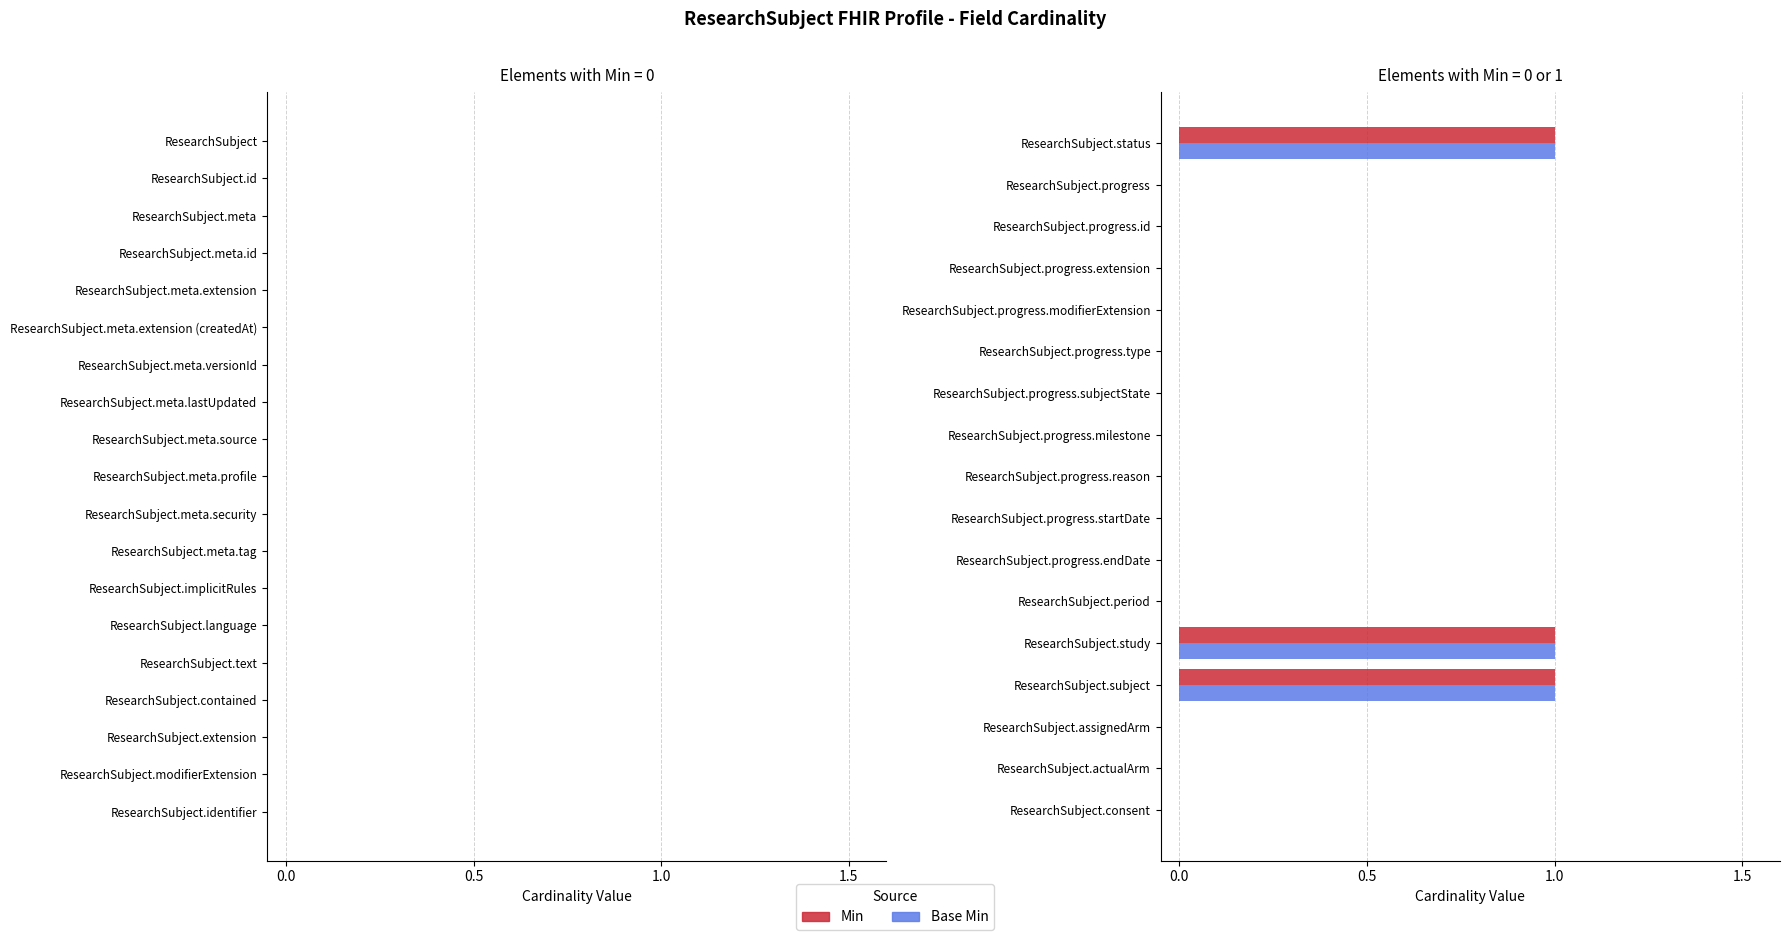

What is the sum of all Min values?

3